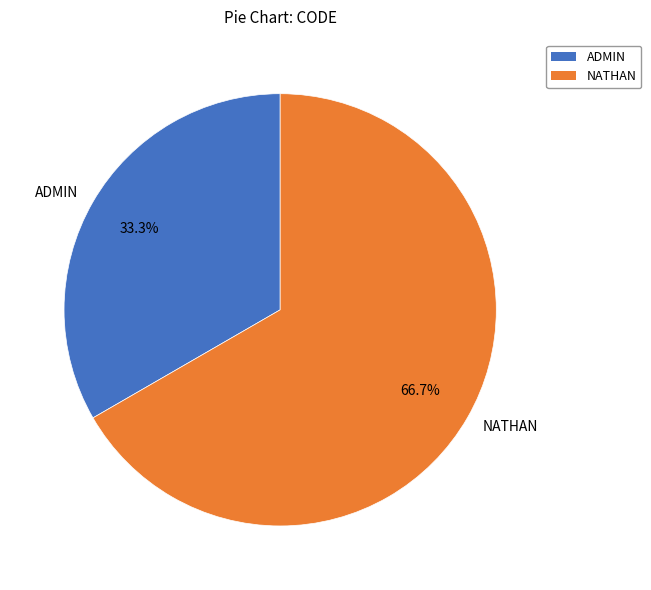

Between ADMIN and NATHAN, which is larger?

NATHAN